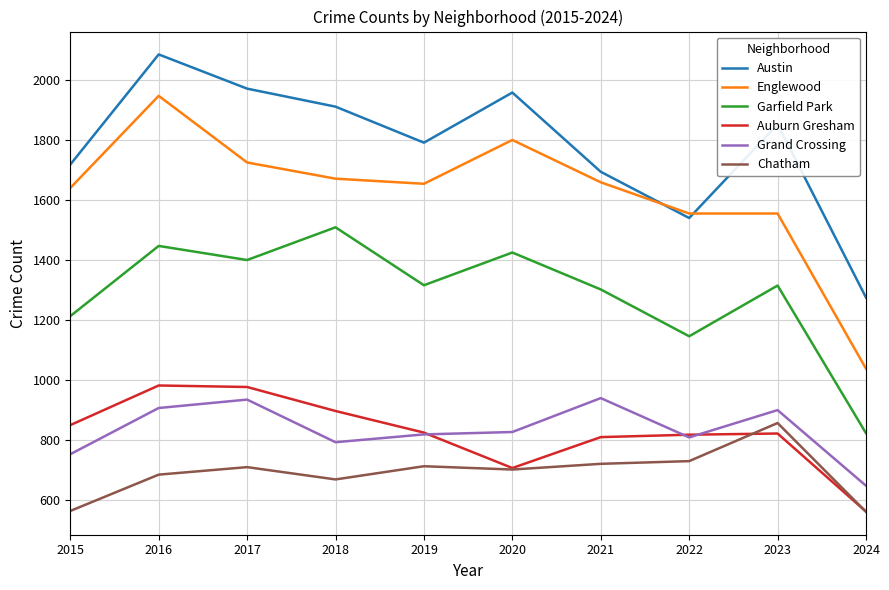

At which label does Chatham reach its peak?

2023